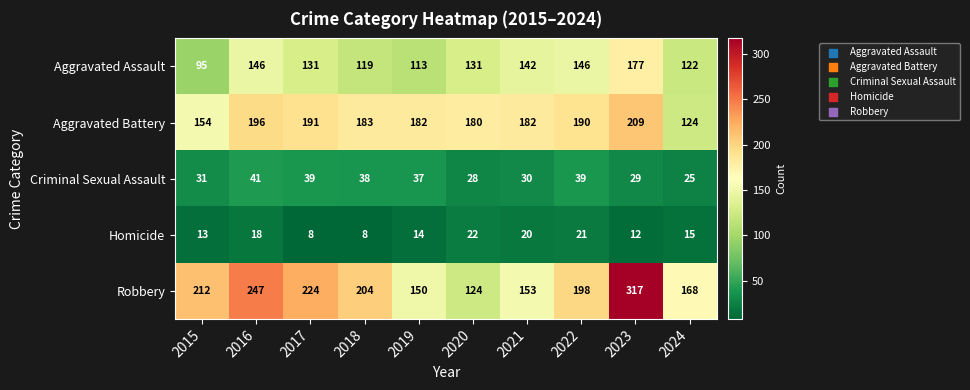

Between 2019 and 2020, which series saw the biggest shift?

Robbery